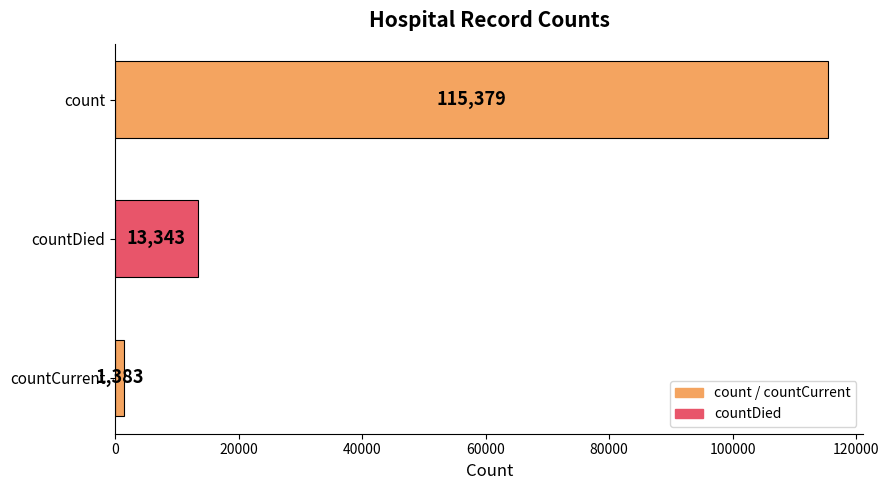

List the labels in order of value, smallest first.

countCurrent, countDied, count